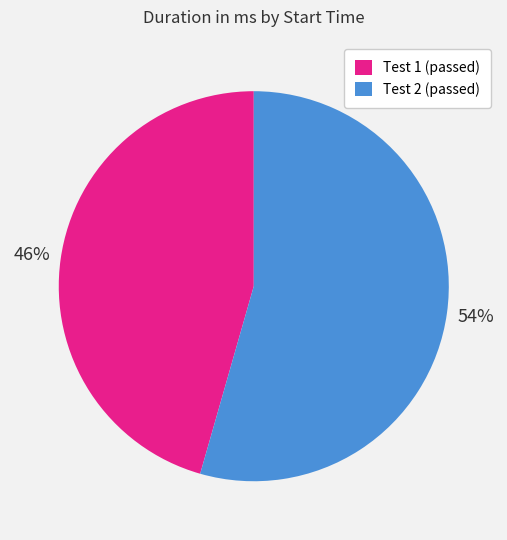

Does any single category account for the majority?

Yes